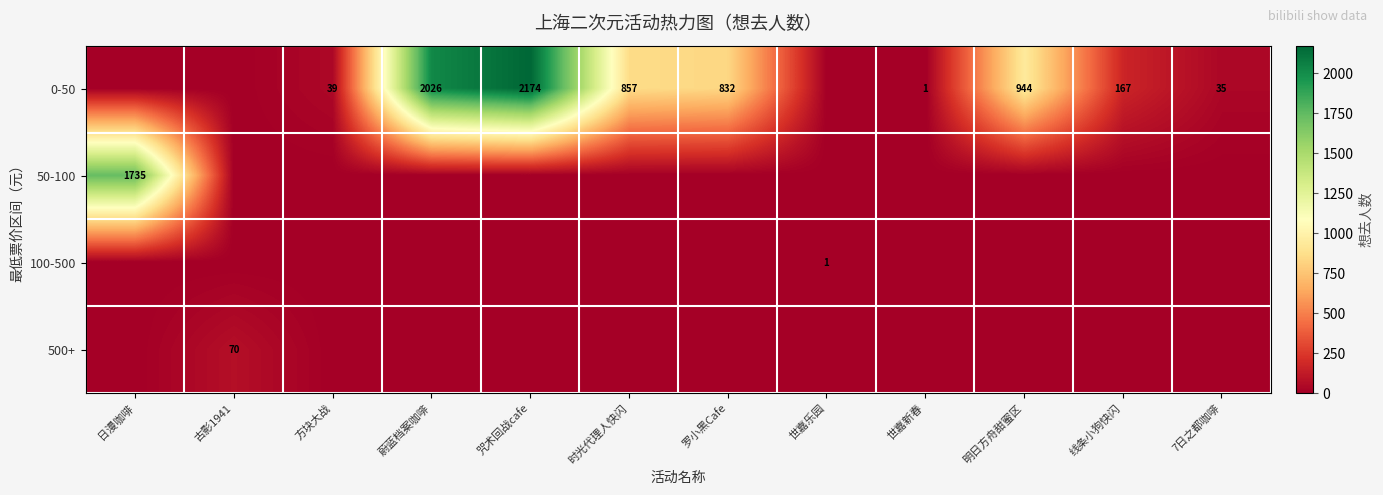

True or false: 0-50 has a value of 107 at 线条小狗快闪.

False